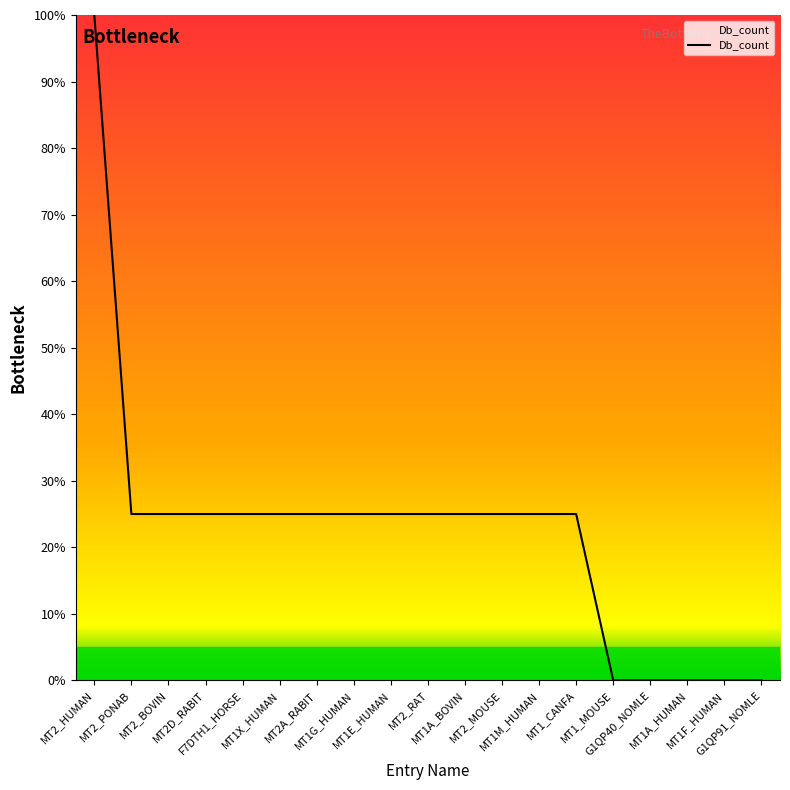

The value at MT2_MOUSE is 36. True or false?

False